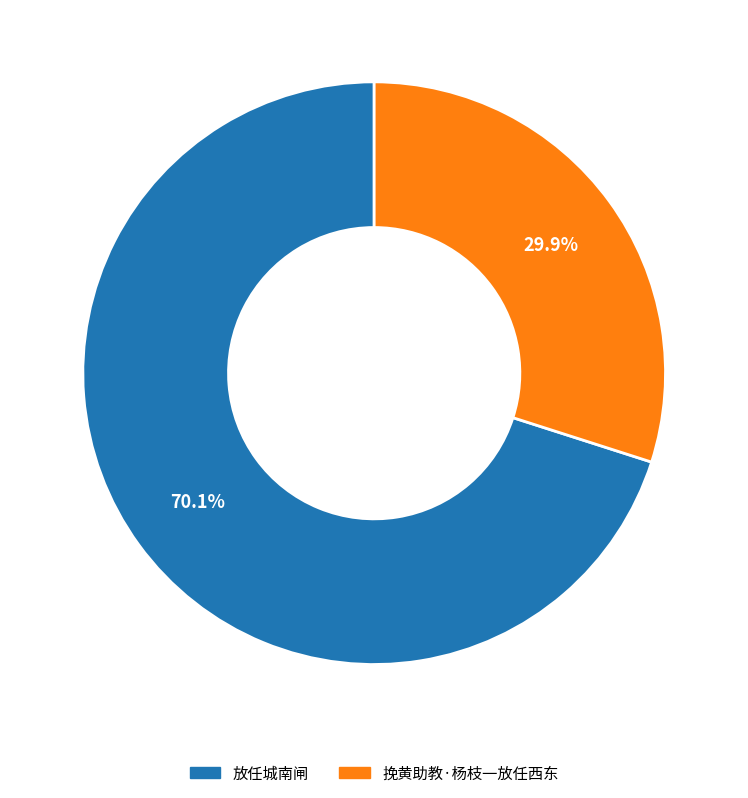

Count the number of slices in the pie.

2